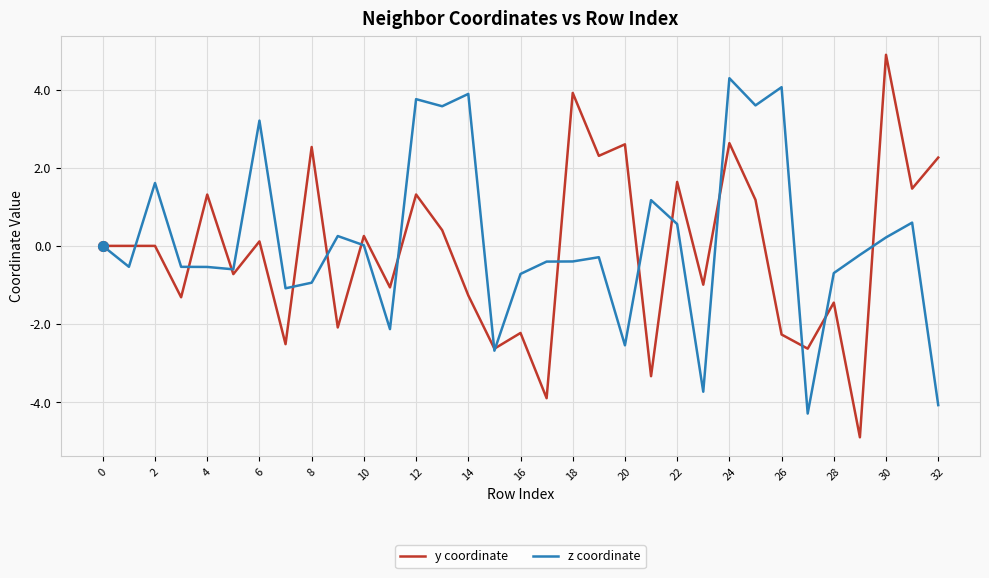

How many categories are shown in the chart?

33